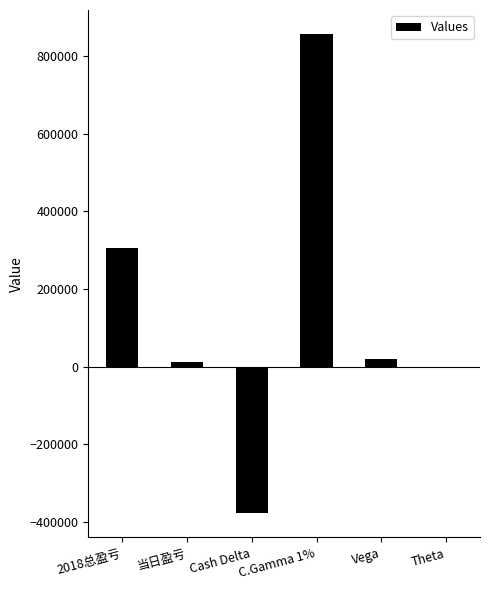

What is the label of the 3rd bar from the right?

C.Gamma 1%